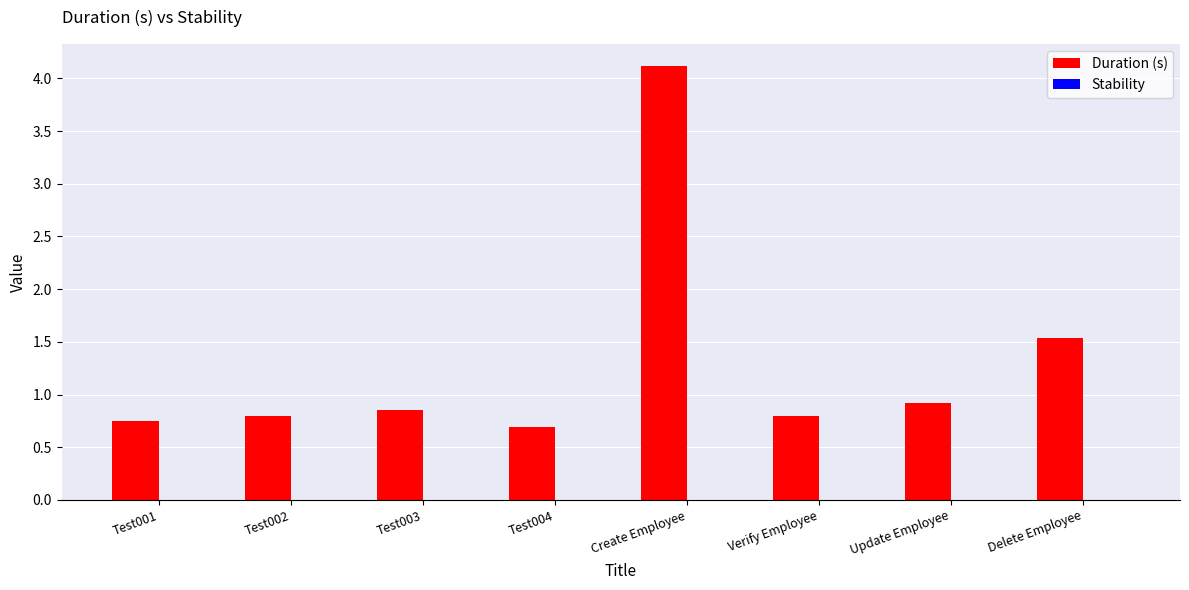

True or false: the data shows 1.1 at Test004.

False